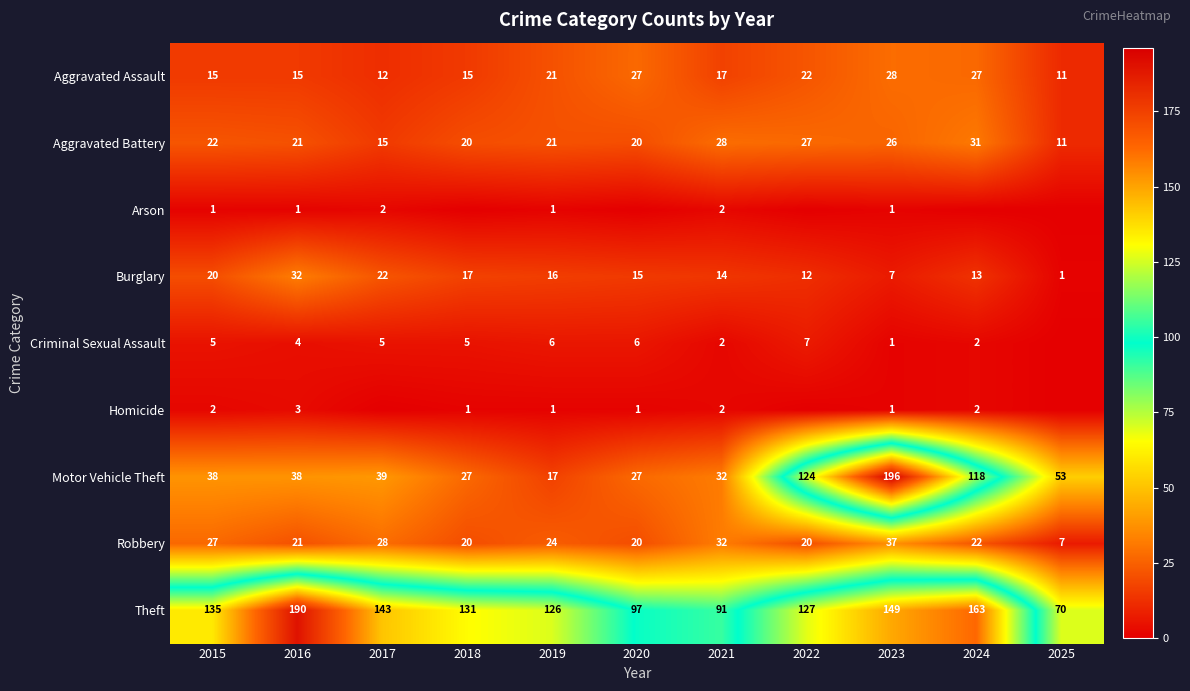

What is the total value across all series at 2025?

153